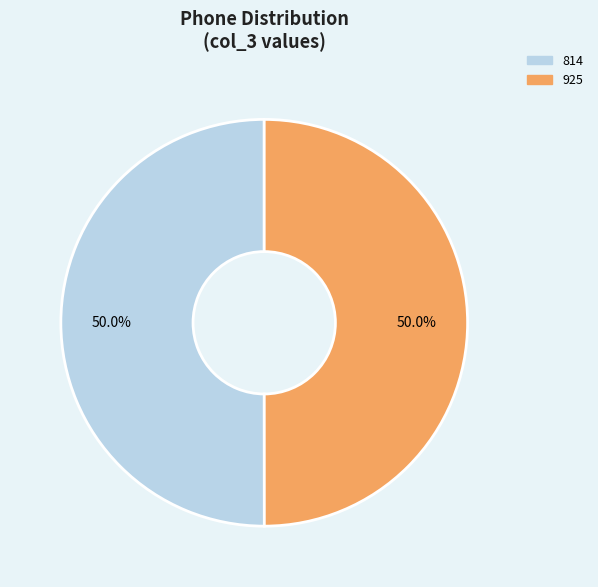

Count the number of slices in the pie.

2